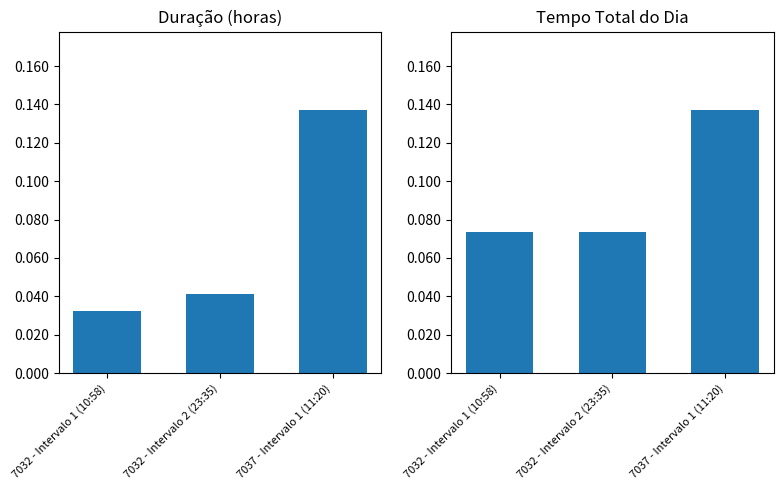

The Duração (horas) series shows 0.1 at 7037 - Intervalo 1 (11:20). True or false?

False